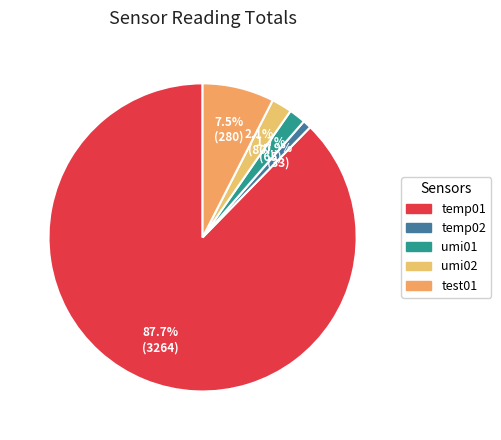

How many slices are in this pie chart?

5